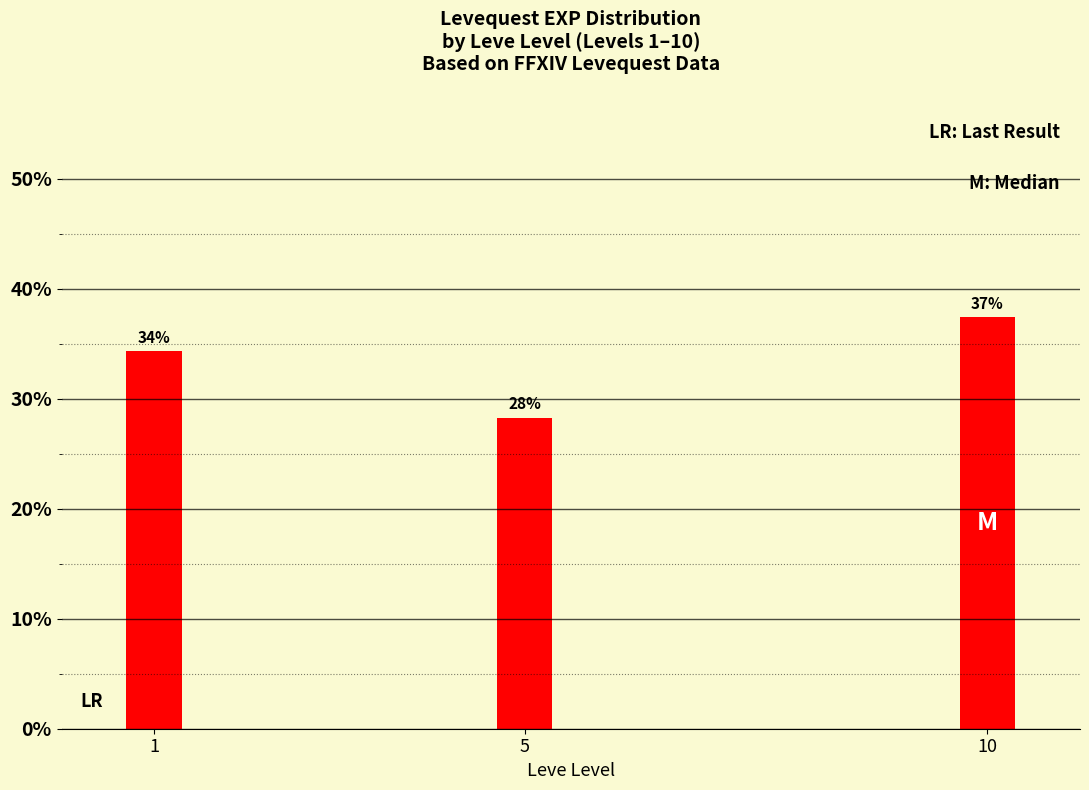

Is it true that the value at 1 is 34.3?

True